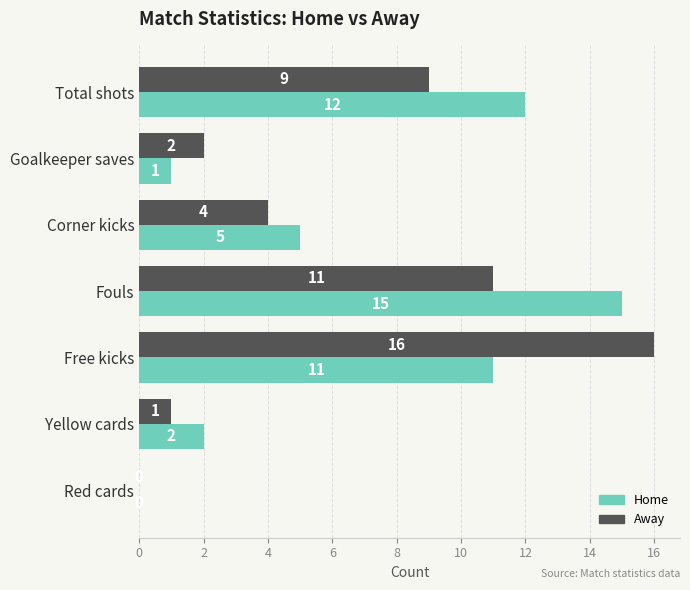

What is the greatest value displayed?

16